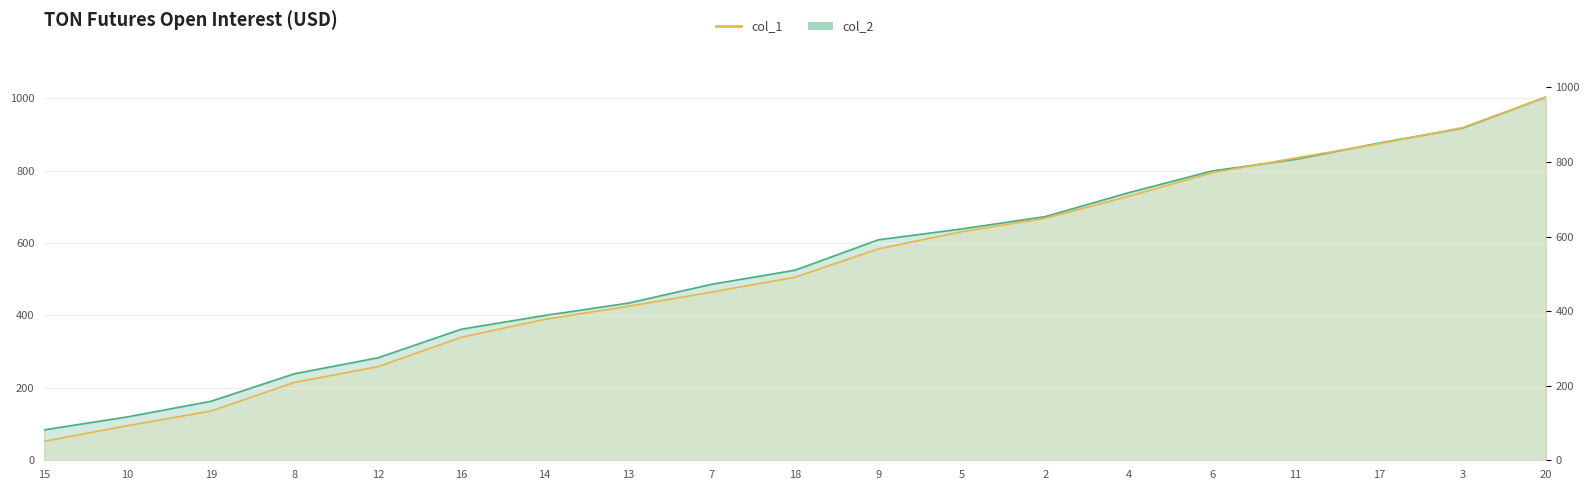

Reading left to right, what are all the values shown in this chart?

15=51	10=93	19=132	8=209	12=251	16=330	14=378	13=413	7=451	18=491	9=567	5=613	2=649	4=708	6=771	11=811	17=849	3=892	20=974